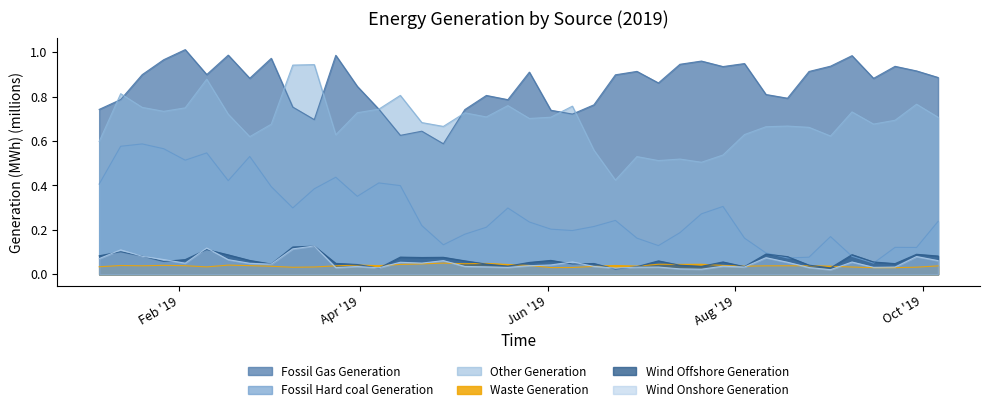

What position from the left is 2019-06-09?

23